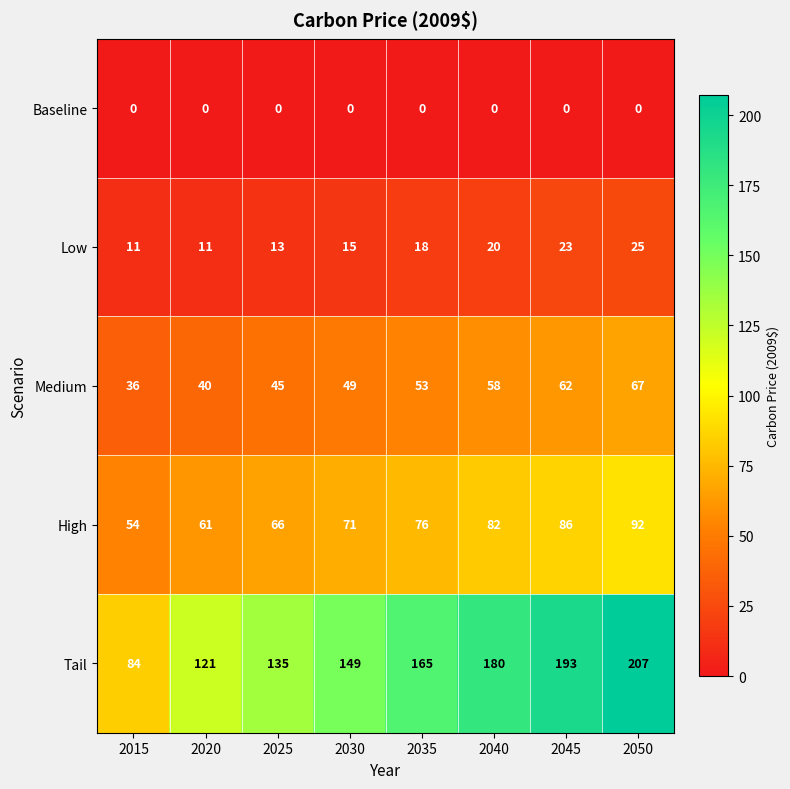

List the series in order of their peak value, lowest first.

Baseline, Low, Medium, High, Tail